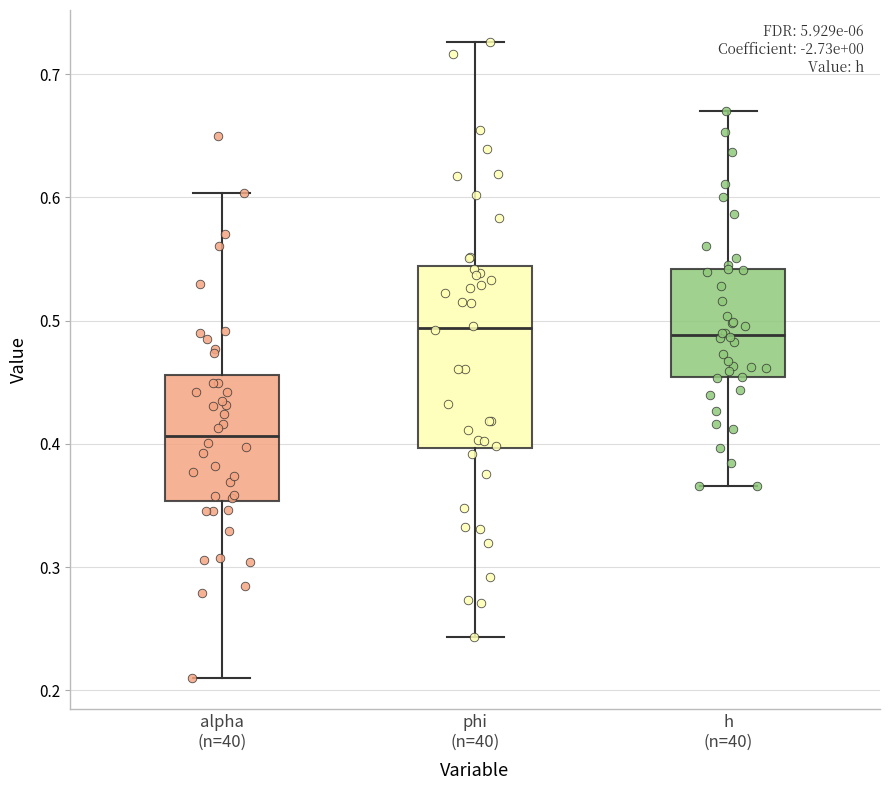

Comparing the boxes themselves (not the whiskers), which one is the tallest?

phi (n=40)